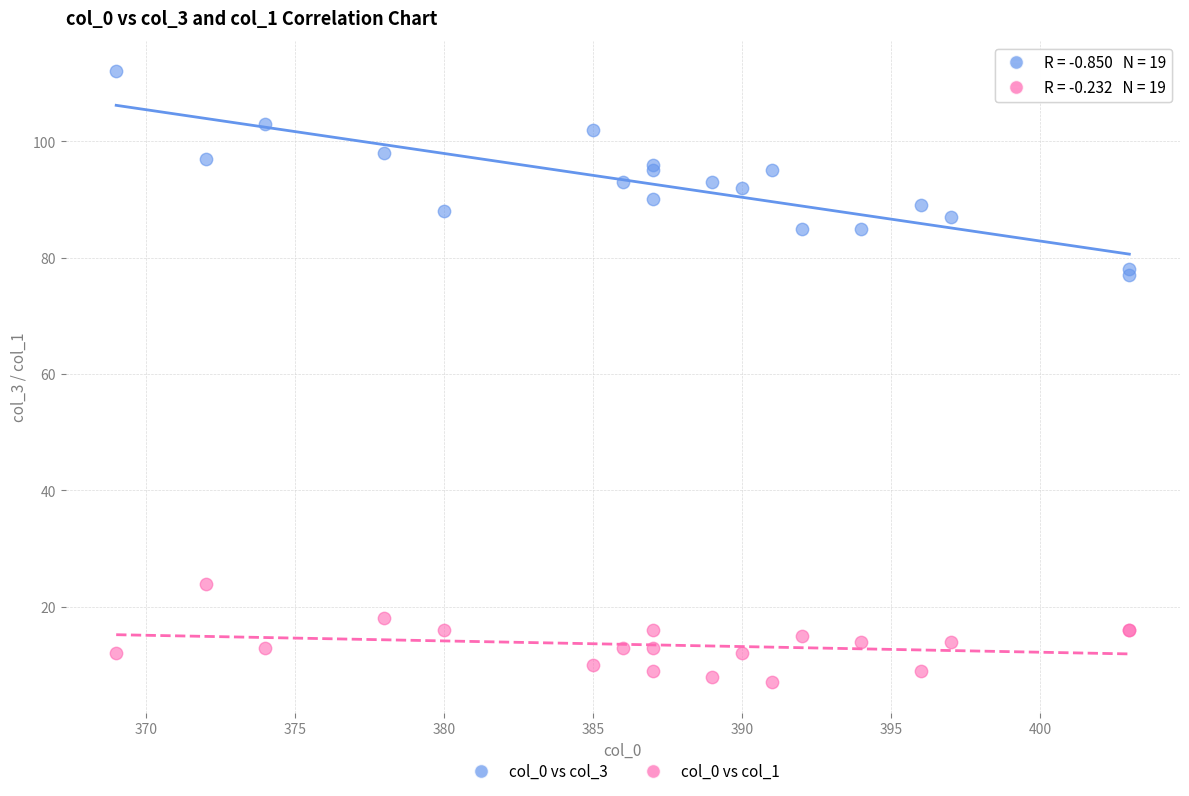

Which series has the widest spread of Y values?

col_0 vs col_3